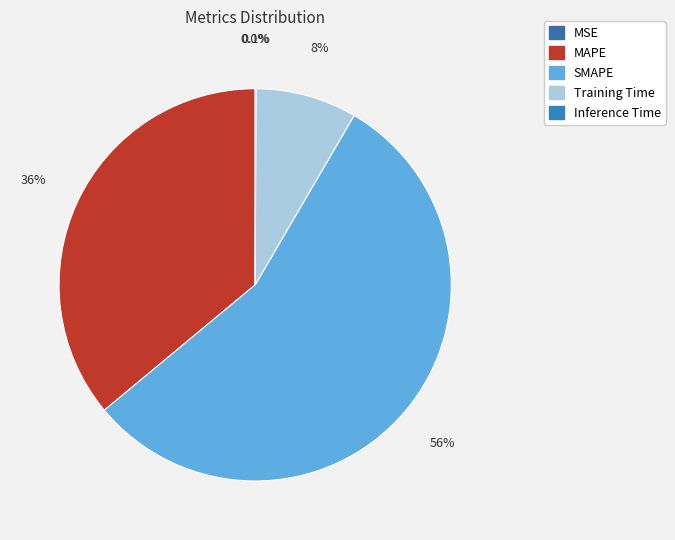

Which slice represents more than half of the pie?

SMAPE